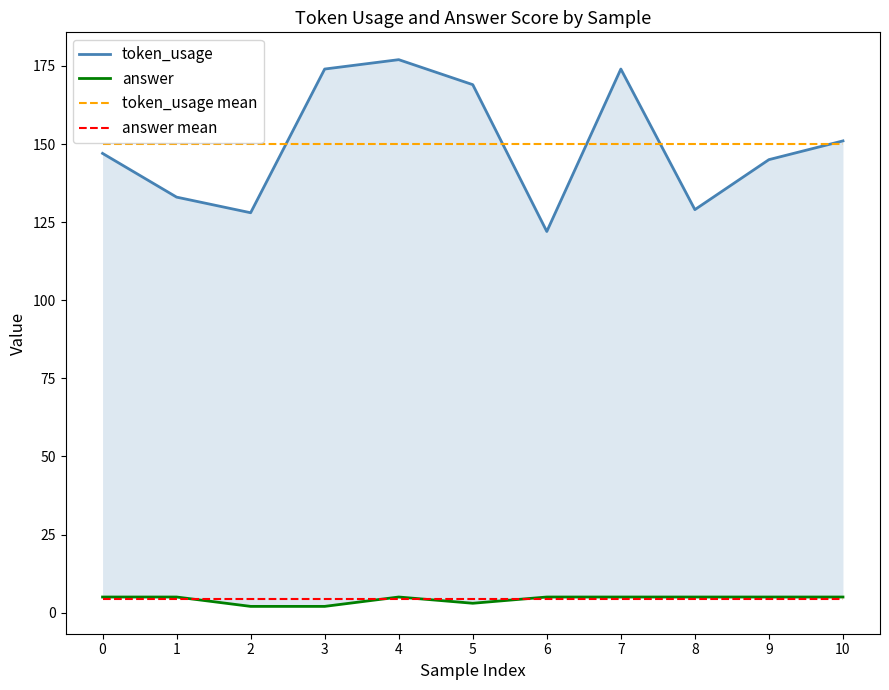

Which series has the largest total across all categories?

token_usage